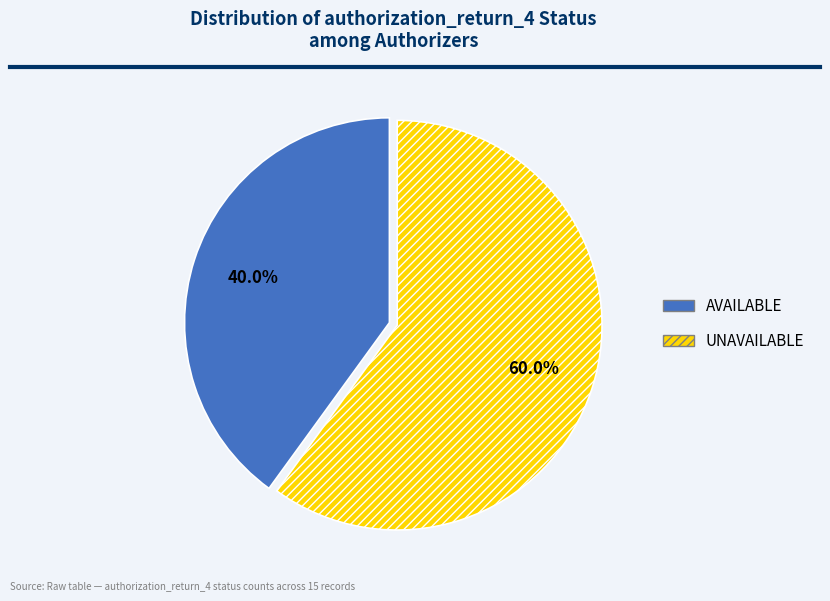

Which category has the smallest portion of the pie?

AVAILABLE